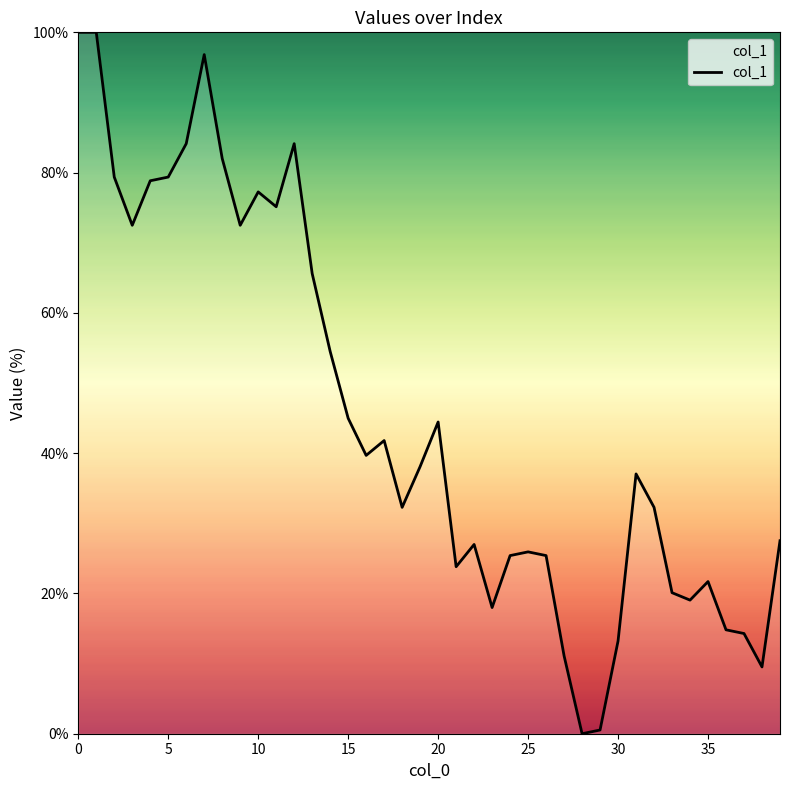

Reading right to left, what are all the values shown in this chart?

27.5	9.5	14.3	14.8	21.7	19.0	20.1	32.3	37.0	13.2	0.5	0.0	11.1	25.4	25.9	25.4	18.0	27.0	23.8	44.4	38.1	32.3	41.8	39.7	45.0	54.5	65.6	84.1	75.1	77.2	72.5	82.0	96.8	84.1	79.4	78.8	72.5	79.4	100.0	100.0